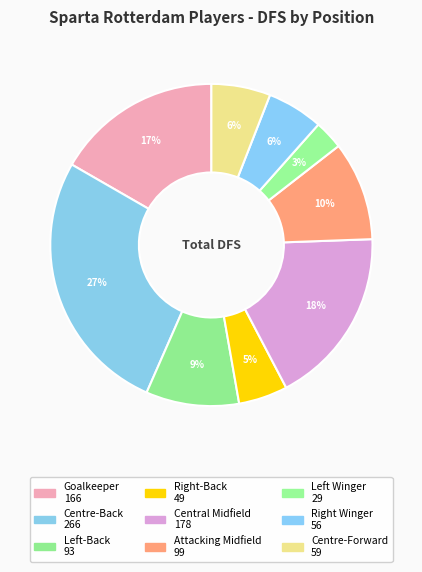

How many slices are in this pie chart?

9